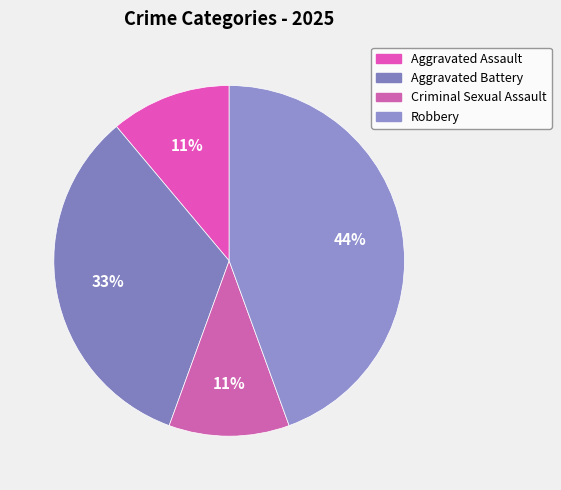

What is the largest slice in the pie chart?

Robbery